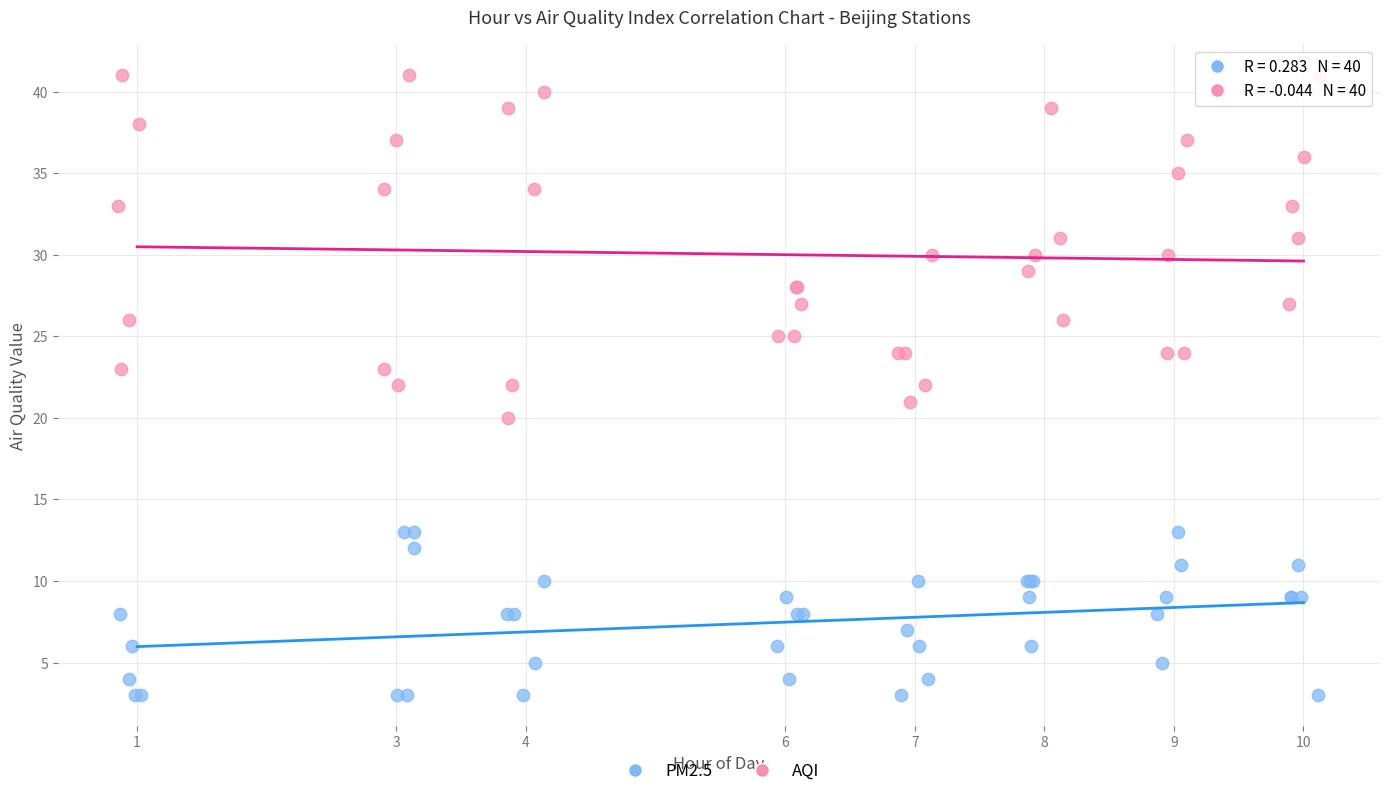

What are all the series names shown in the legend?

PM2.5, AQI